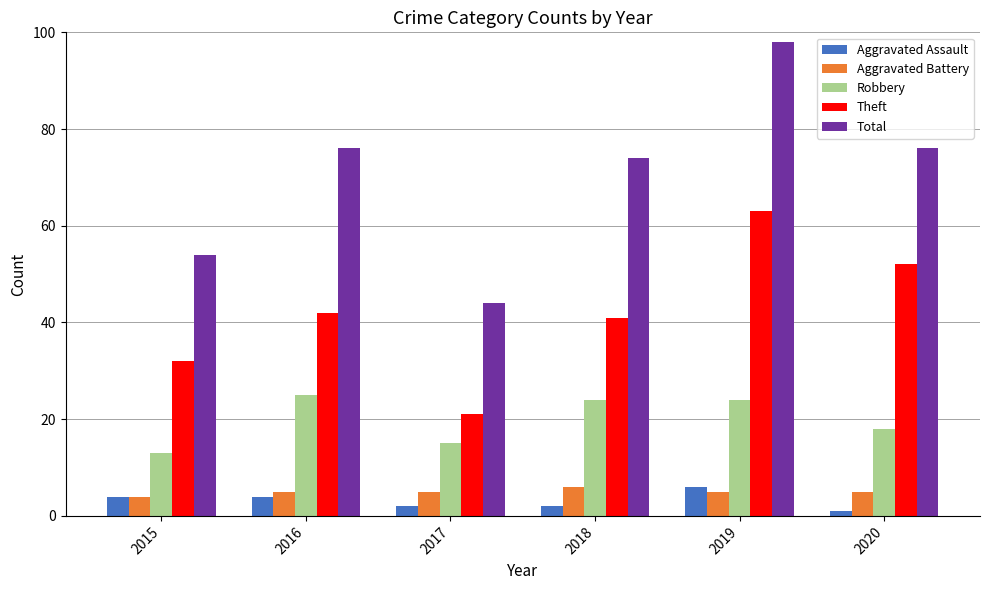

Reading right to left, extract all data points from this chart.

Aggravated Assault: 2020=1	2019=6	2018=2	2017=2	2016=4	2015=4
Aggravated Battery: 2020=5	2019=5	2018=6	2017=5	2016=5	2015=4
Robbery: 2020=18	2019=24	2018=24	2017=15	2016=25	2015=13
Theft: 2020=52	2019=63	2018=41	2017=21	2016=42	2015=32
Total: 2020=76	2019=98	2018=74	2017=44	2016=76	2015=54